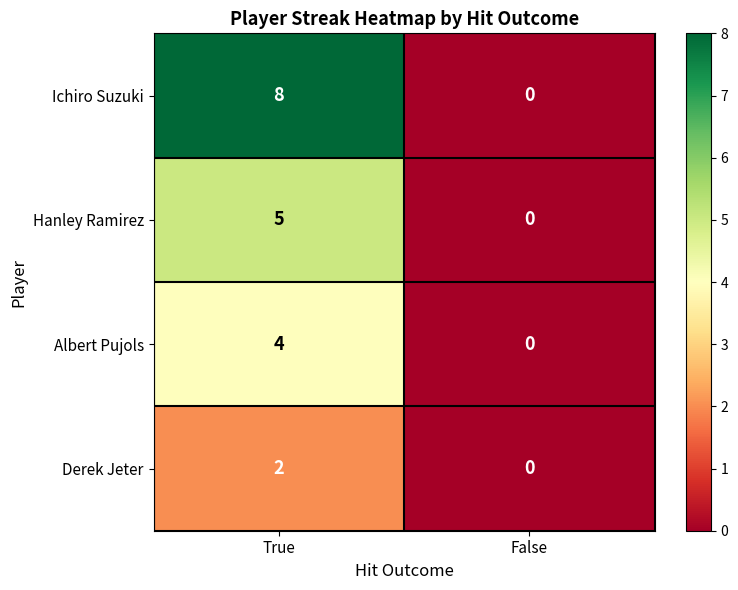

The Hanley Ramirez series shows 0 at False. True or false?

True